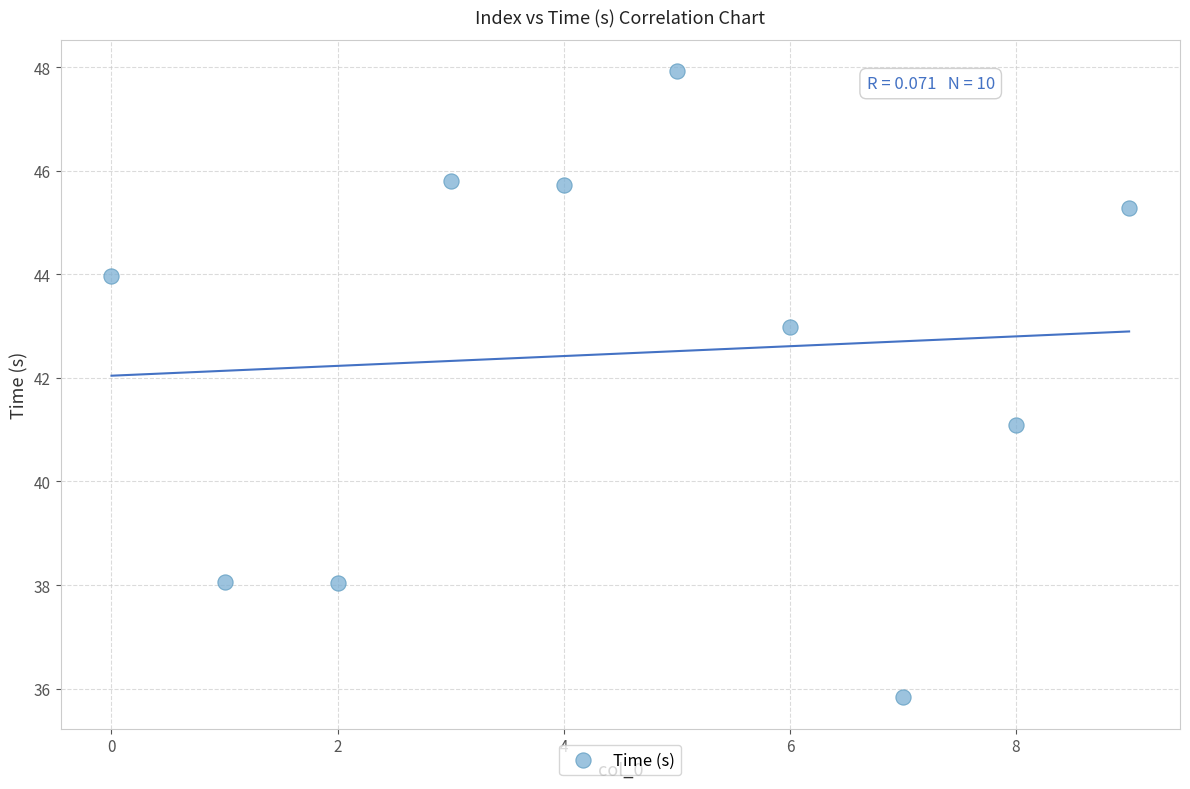

What is the range of Y values (max minus min)?

12.1